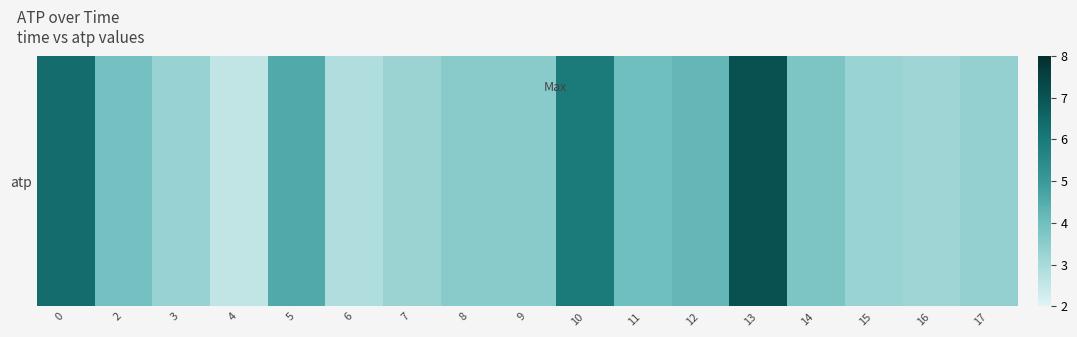

Reading left to right, what are all the values shown in this chart?

0=6.4	2=3.9	3=3.3	4=2.5	5=4.6	6=2.9	7=3.2	8=3.6	9=3.6	10=5.9	11=4.0	12=4.2	13=7.1	14=3.8	15=3.3	16=3.2	17=3.4